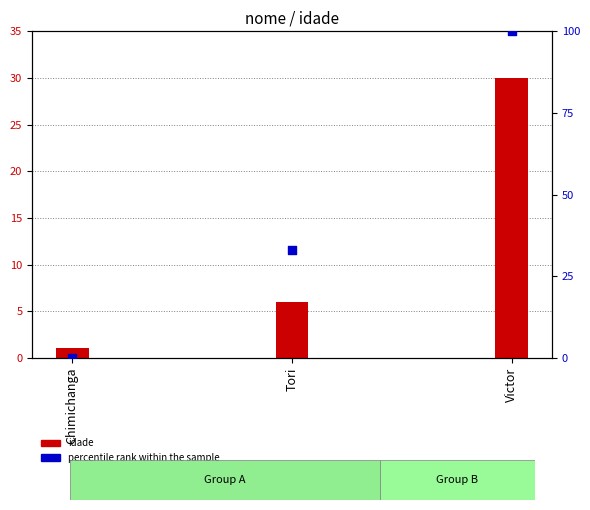

What are all the series names shown in the legend?

idade, percentile rank within the sample